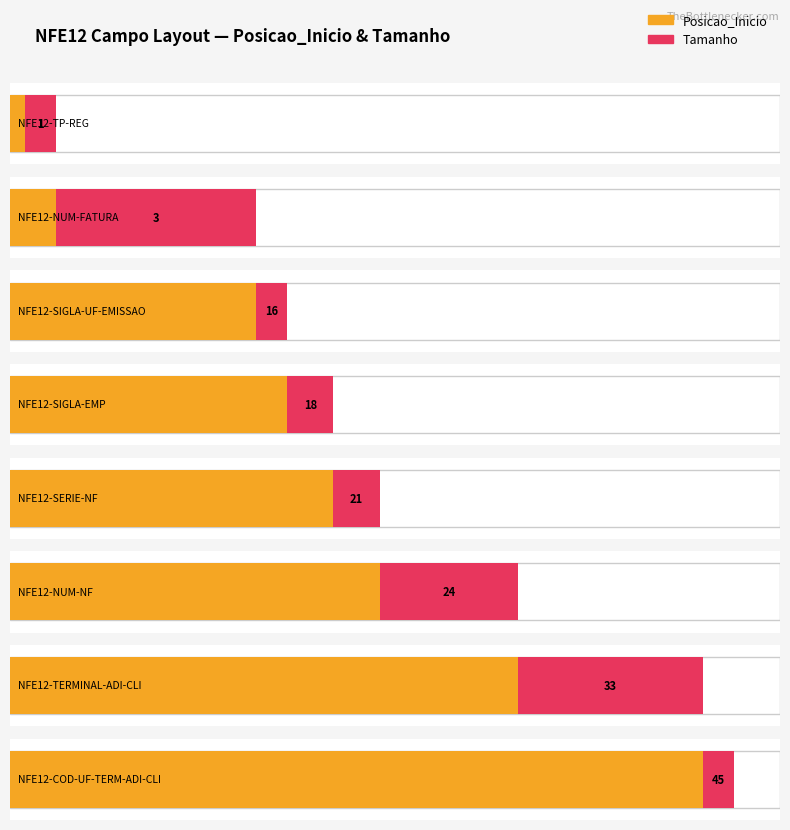

Which label corresponds to the smallest value in the chart?

NFE12-TP-REG